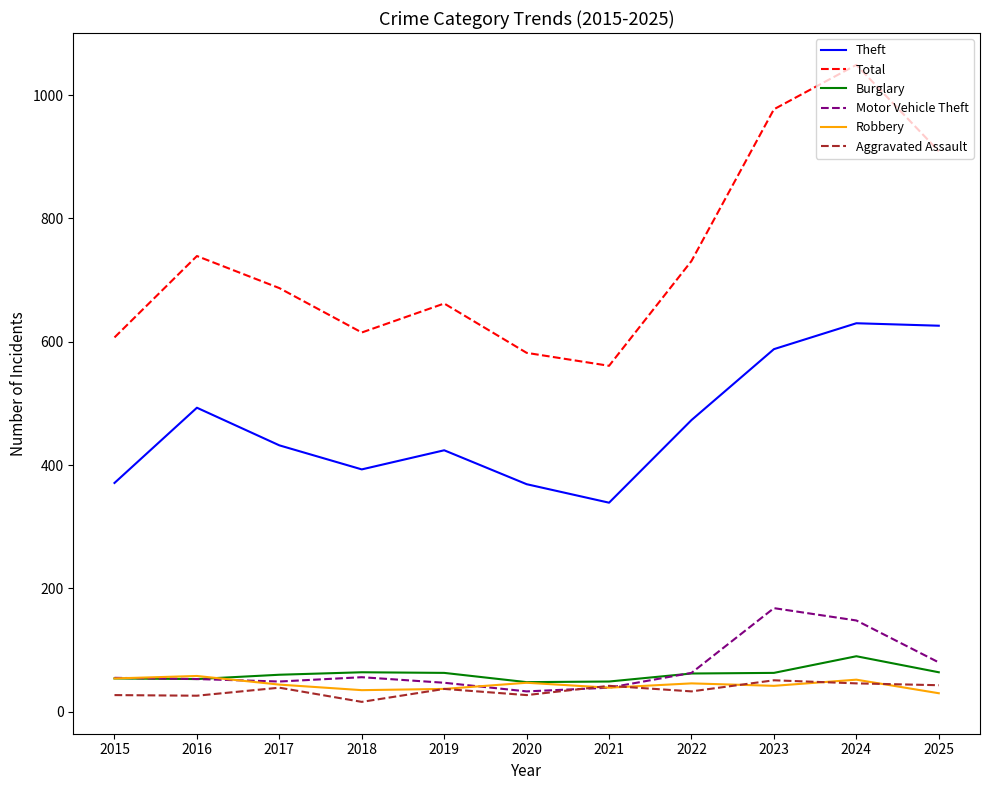

What value does the Burglary series have at 2025, to the nearest 5?

65